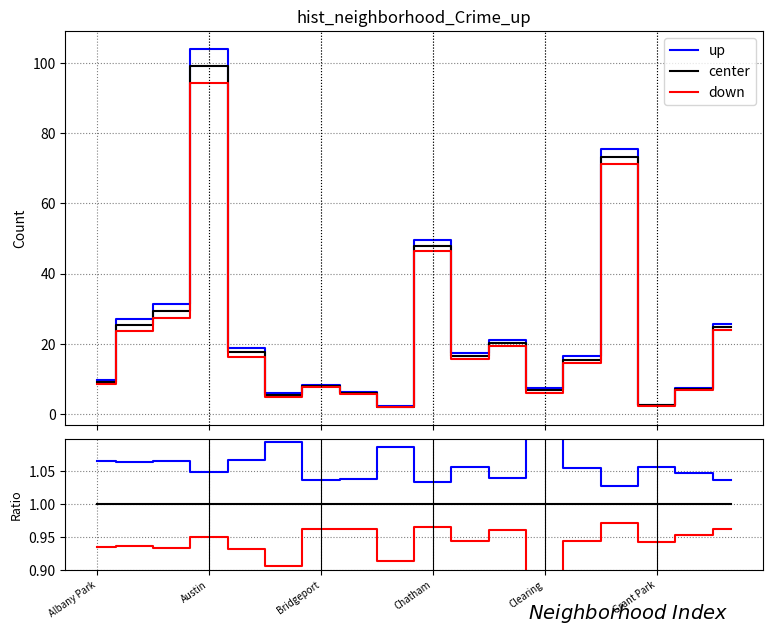

What is the average value of the up series?

1.1